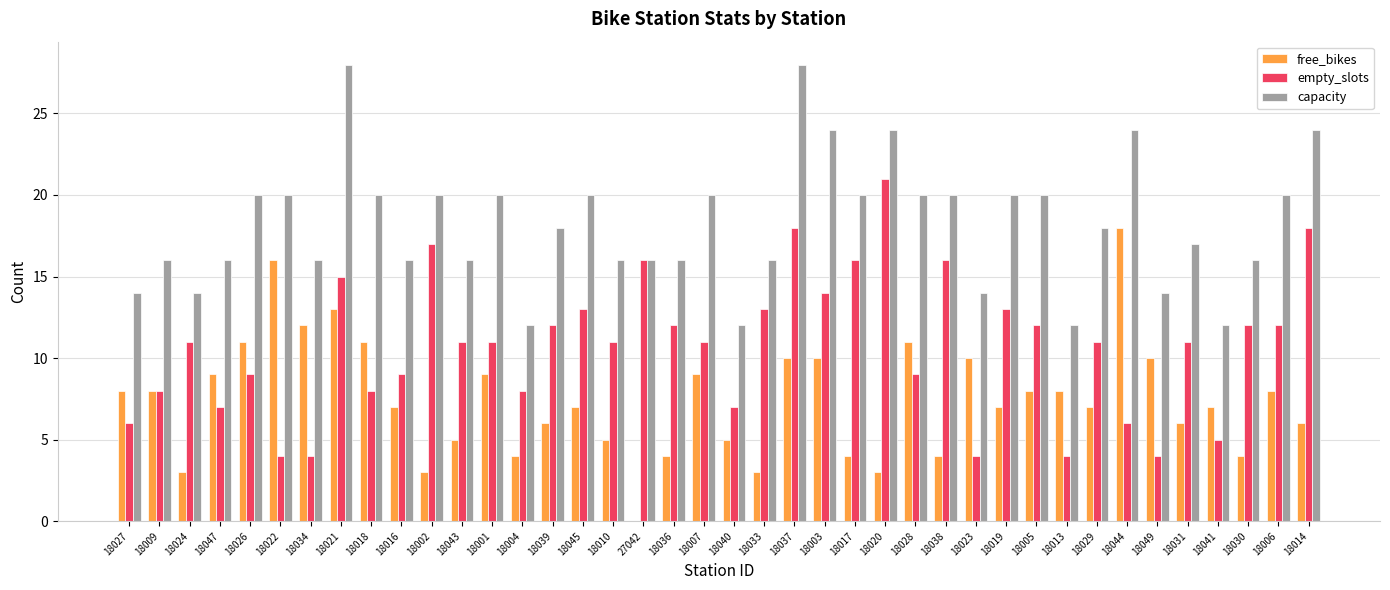

Is the value of capacity at 18020 greater than the value of empty_slots at 18027?

Yes